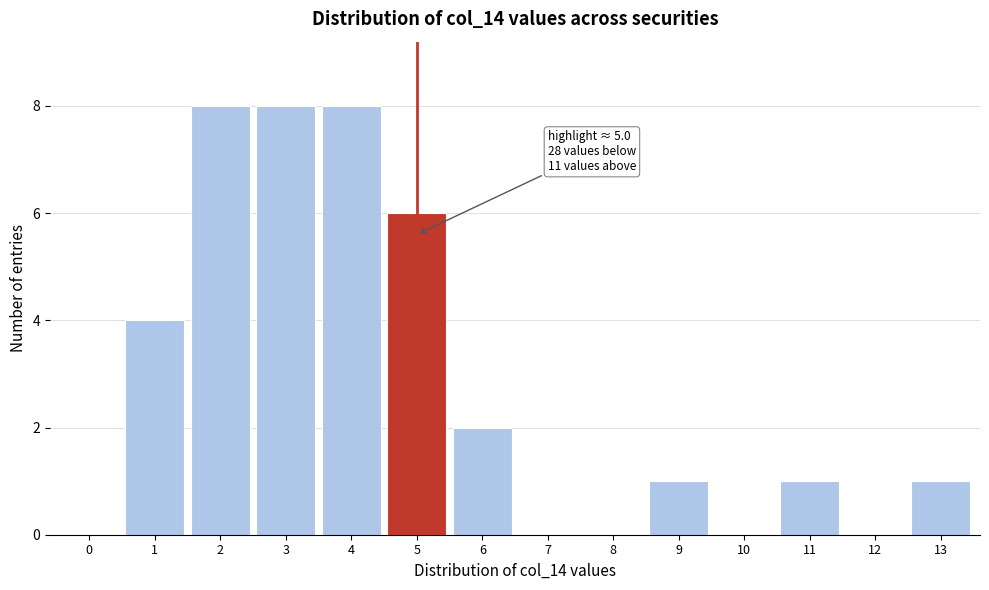

Reading left to right, list all the values displayed in this chart.

0=0	1=4	2=8	3=8	4=8	5=6	6=2	7=0	8=0	9=1	10=0	11=1	12=0	13=1